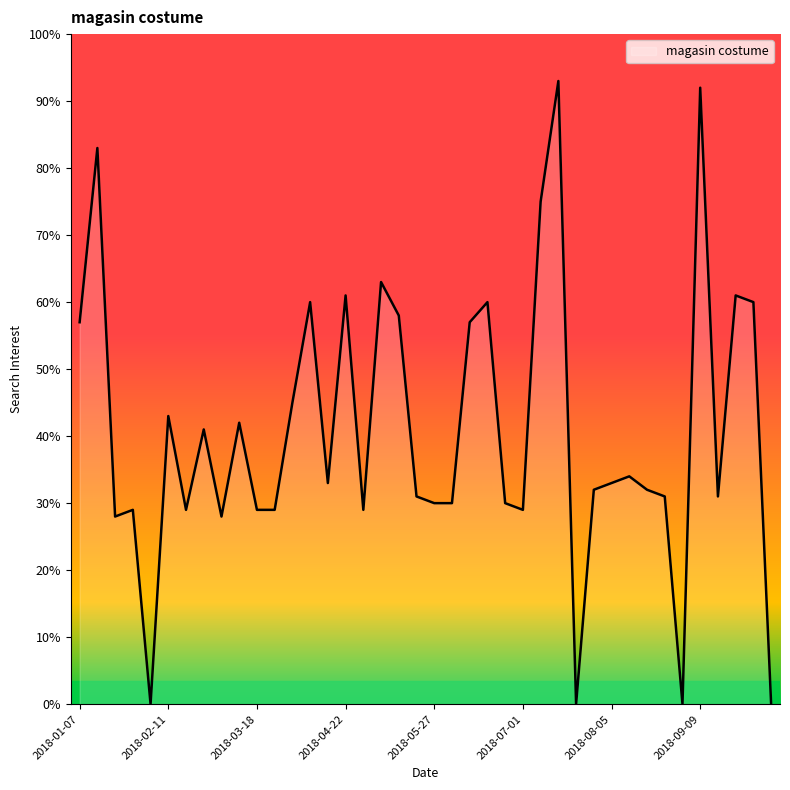

Does the chart have visible grid lines?

No